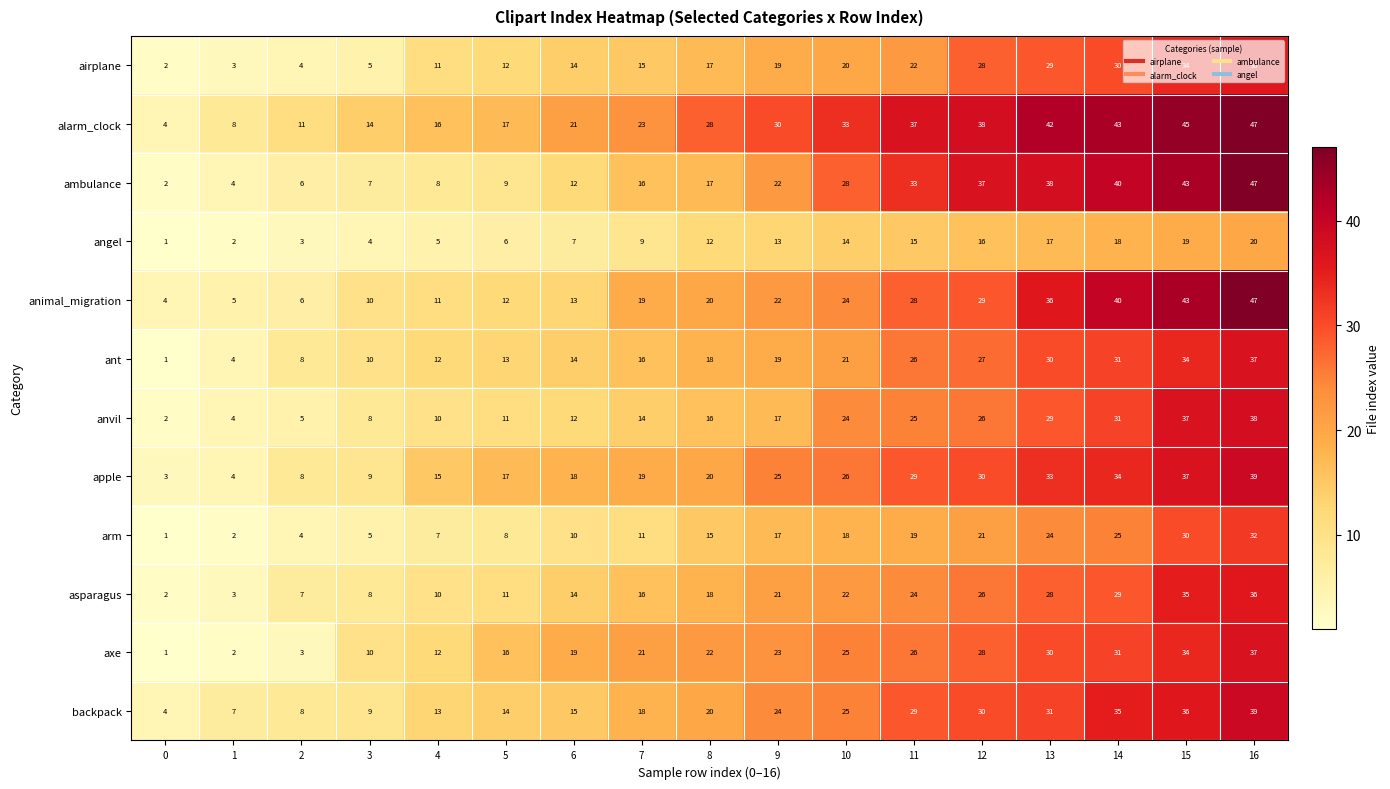

The value of alarm_clock at 2 is 11. True or false?

True